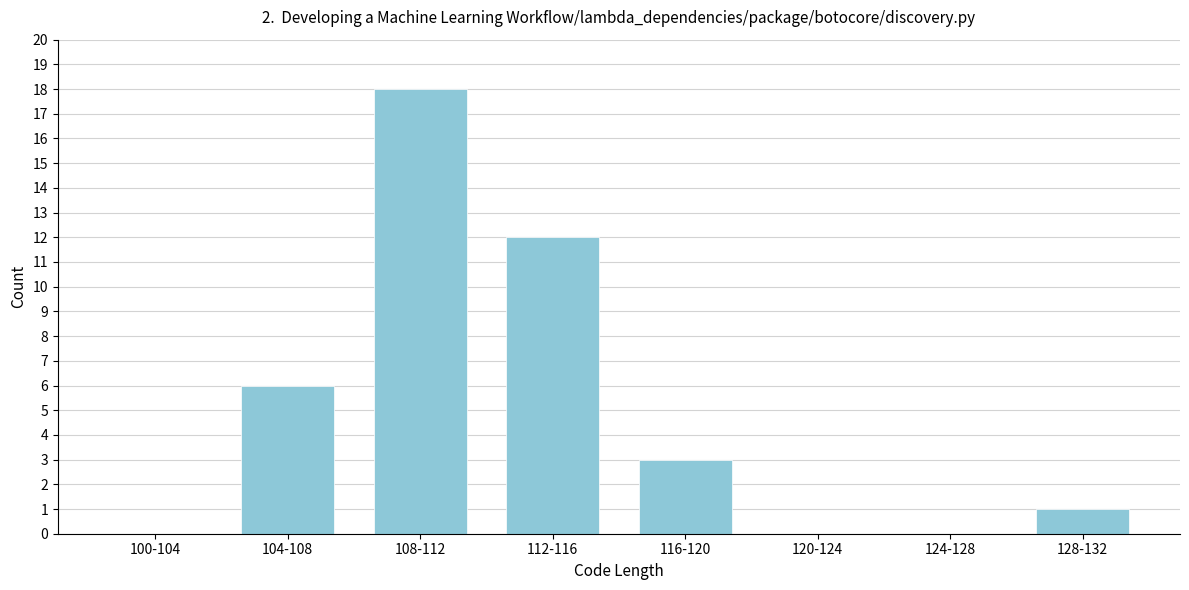

Reading left to right, transcribe all the data shown in this chart.

100-104=0	104-108=6	108-112=18	112-116=12	116-120=3	120-124=0	124-128=0	128-132=1